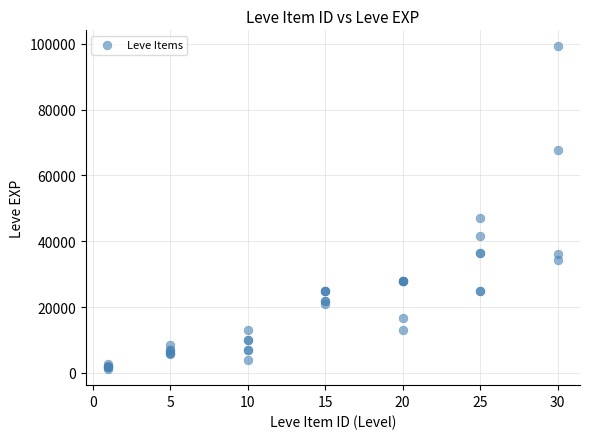

What Y value in the scatter plot is closest to 50190?

47200